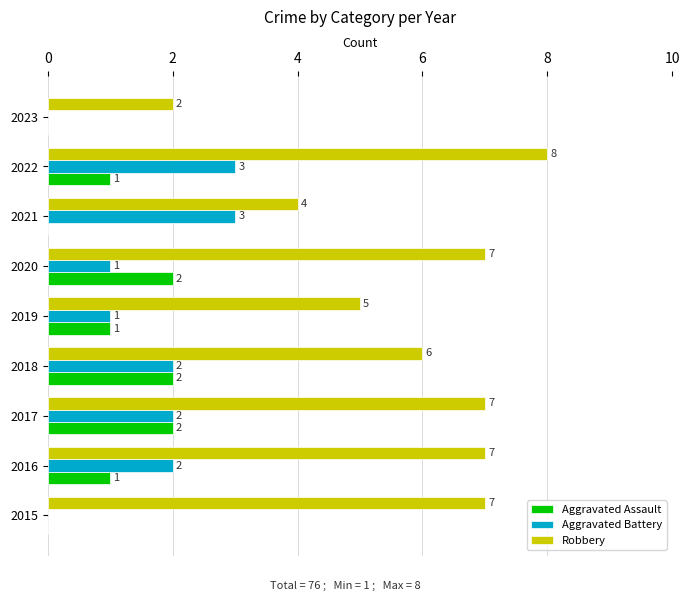

Is the value of Robbery at 2021 greater than the value of Aggravated Assault at 2015?

Yes